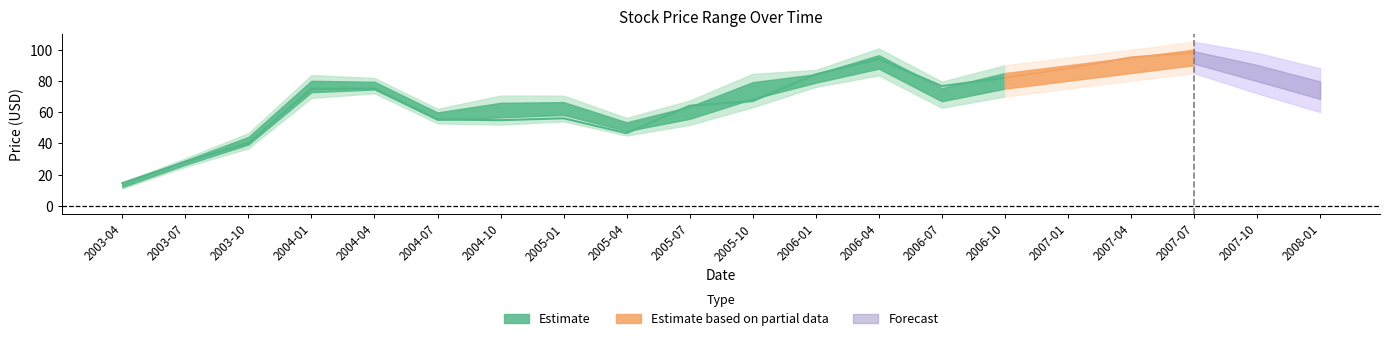

What position from the left is 2007-04?

17